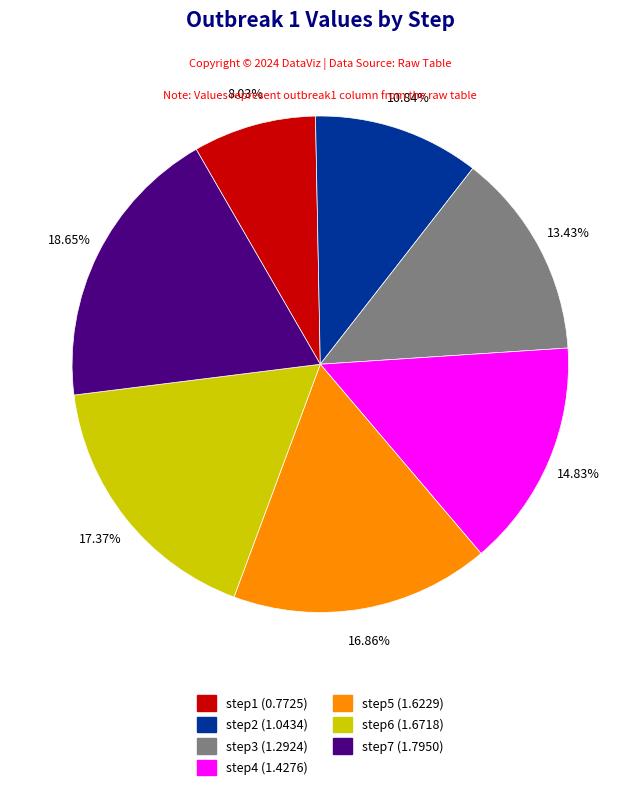

Does any single category account for the majority?

No